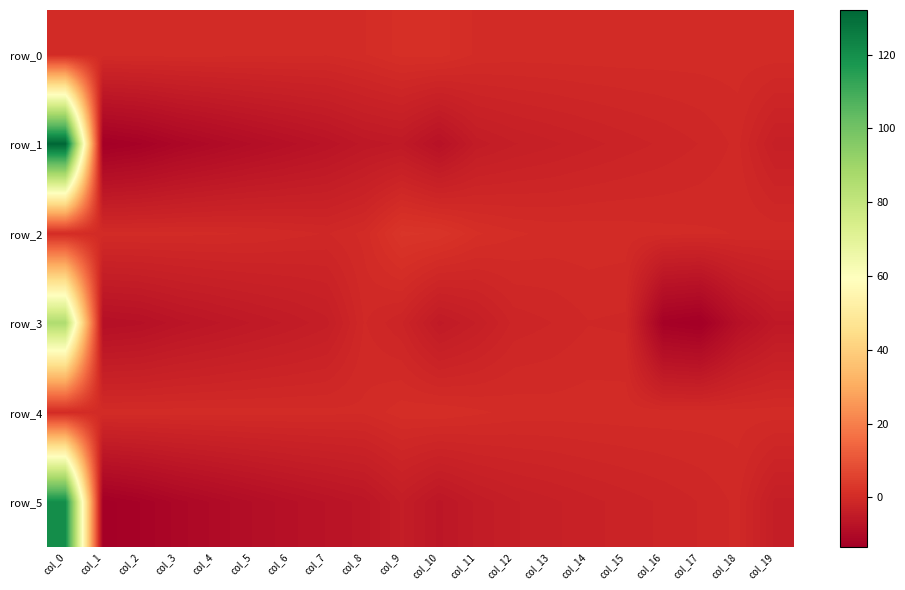

List the series in order of their peak value, lowest first.

row_4, row_0, row_2, row_3, row_5, row_1